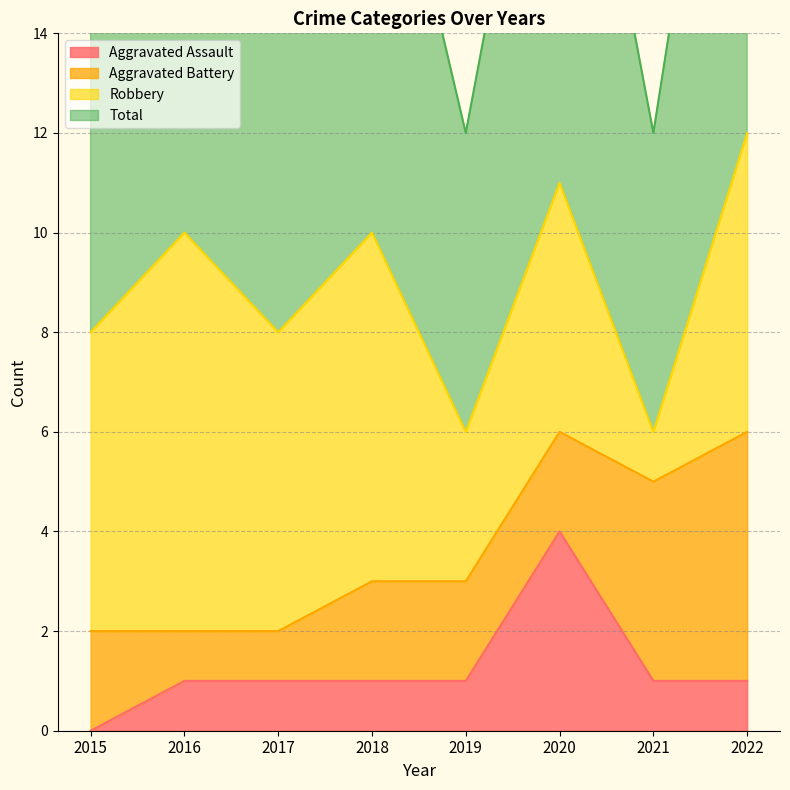

At which label does Aggravated Assault reach its minimum?

2015